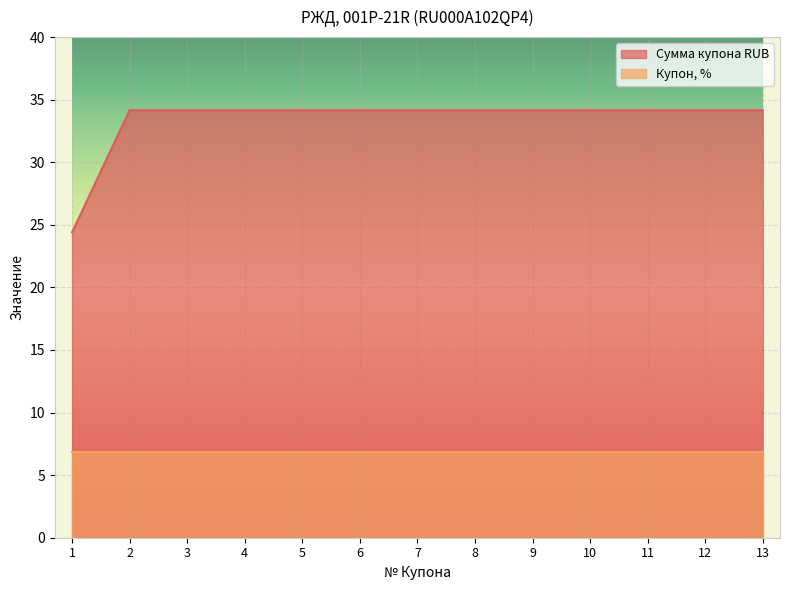

Which has a higher value, 12 or 1?

12